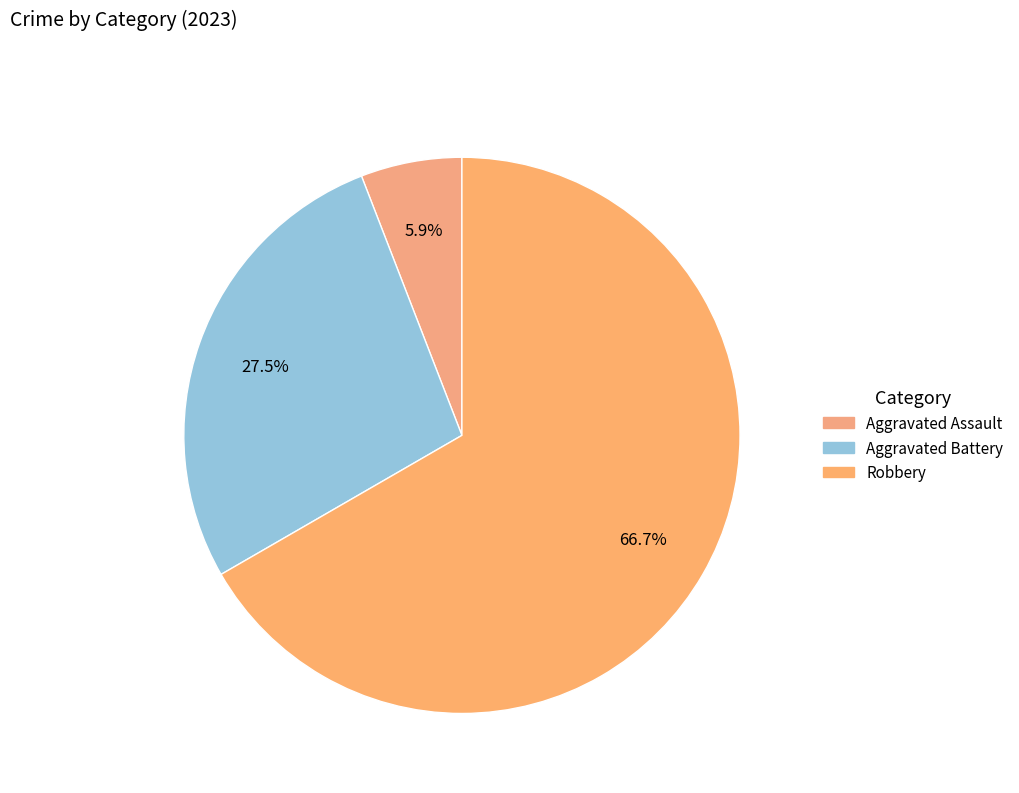

Is there any slice that represents more than half of the pie?

Yes